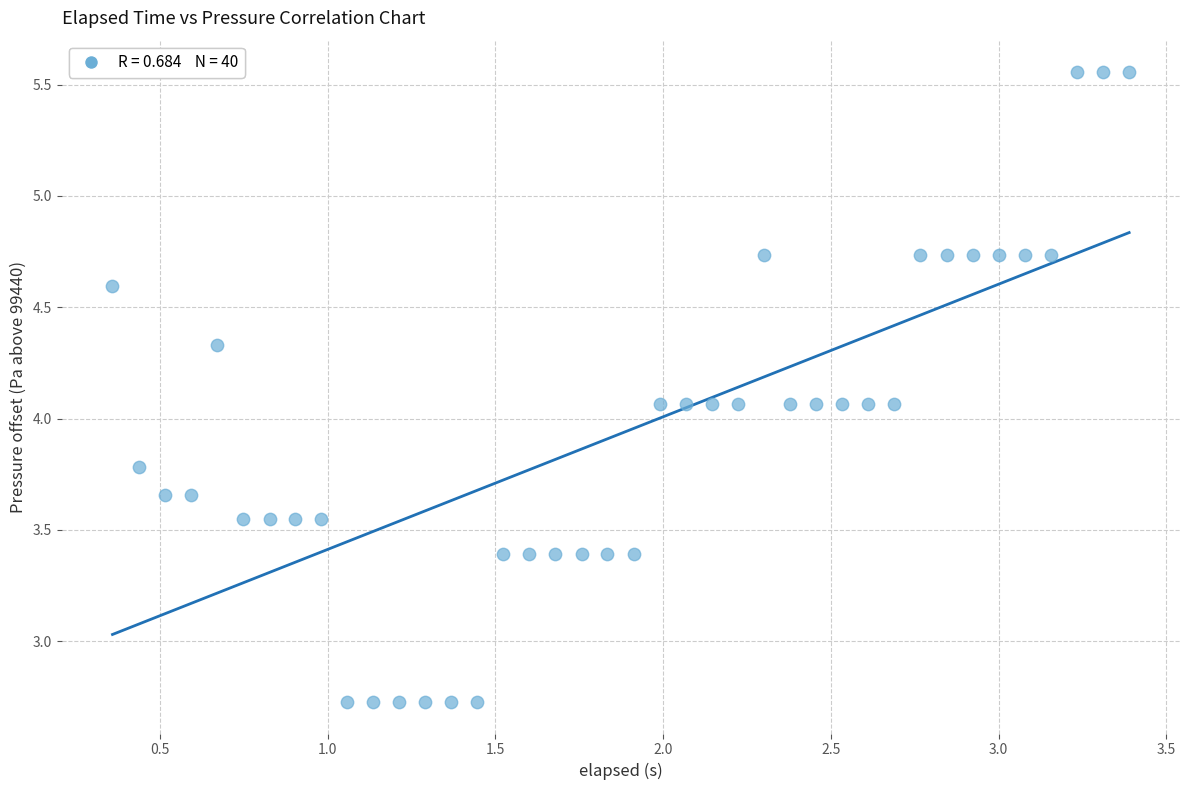

What is the range of X values (max minus min)?

3.0